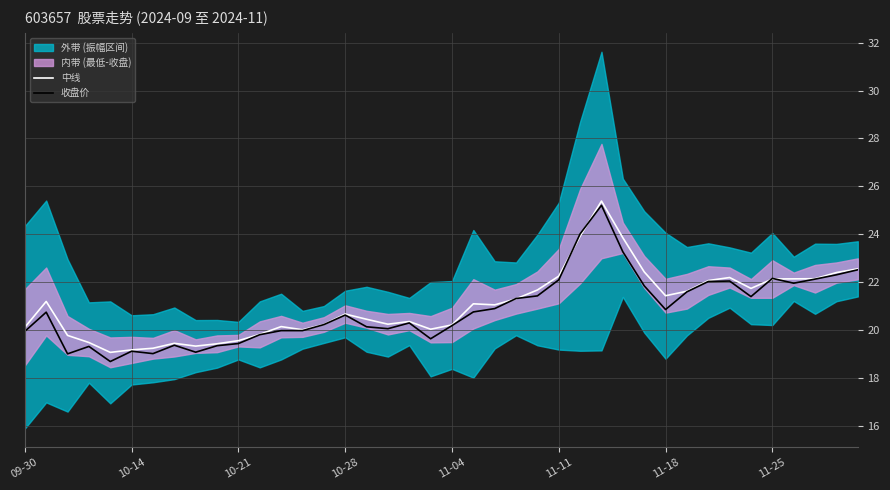

What is the maximum value for 收盘价?

25.2